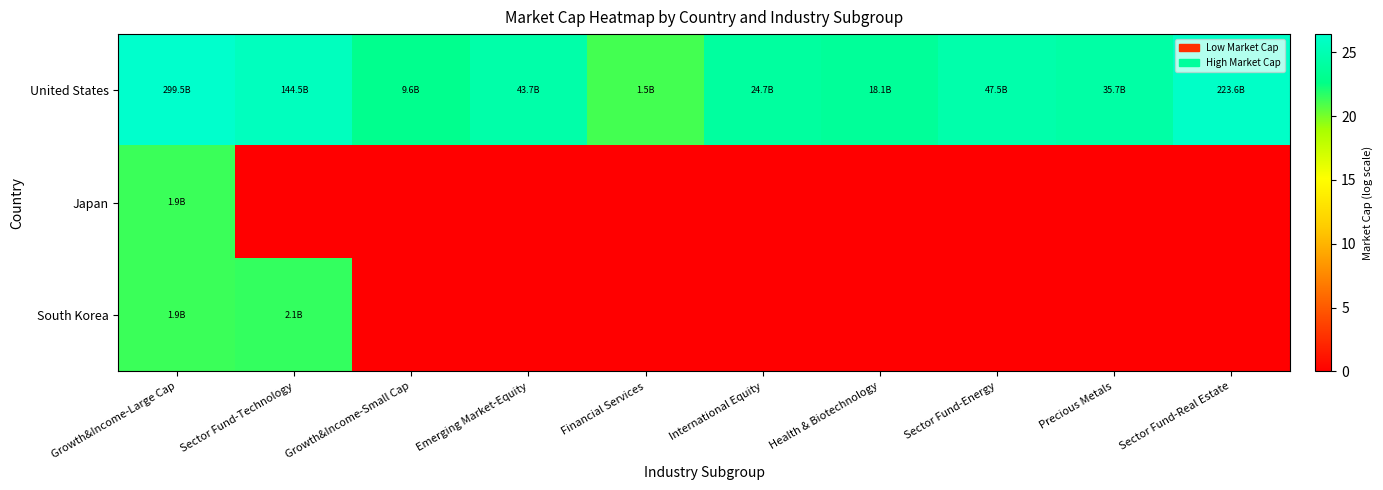

Which has a higher value, Sector Fund-Technology or Growth&Income-Small Cap?

Sector Fund-Technology